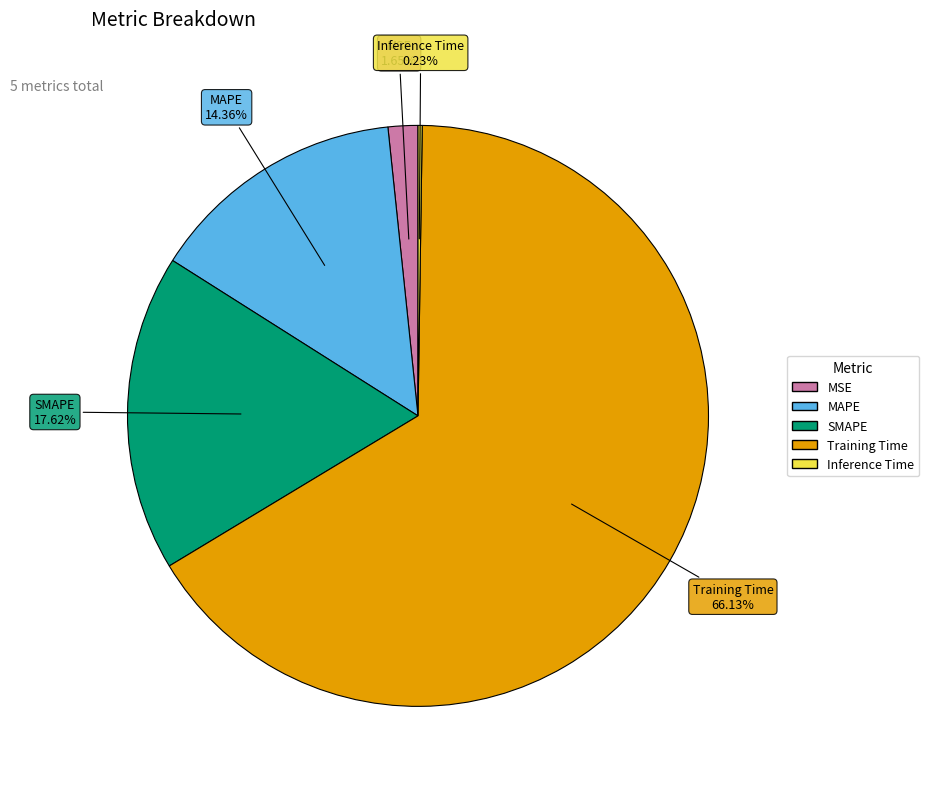

What percentage is the Training Time slice, to the nearest percent?

66%